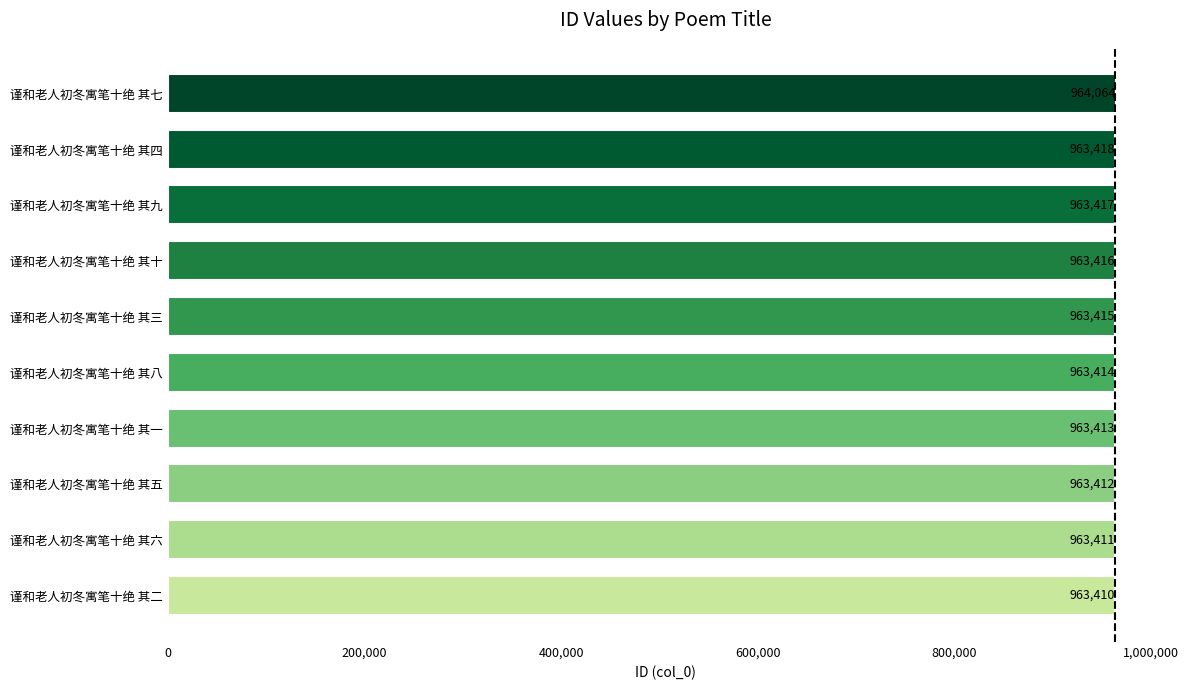

Approximately how many times larger is the value at 谨和老人初冬寓笔十绝 其九 compared to 谨和老人初冬寓笔十绝 其五?

1.0